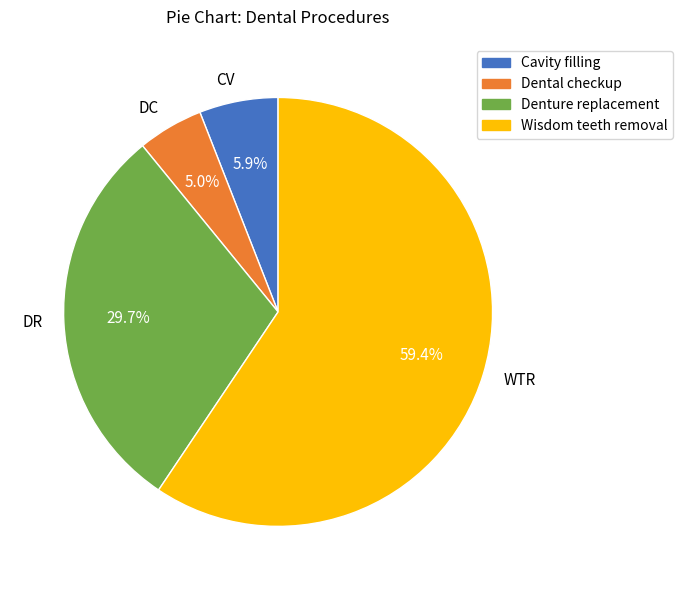

To the nearest percent, what portion does WTR represent?

59%